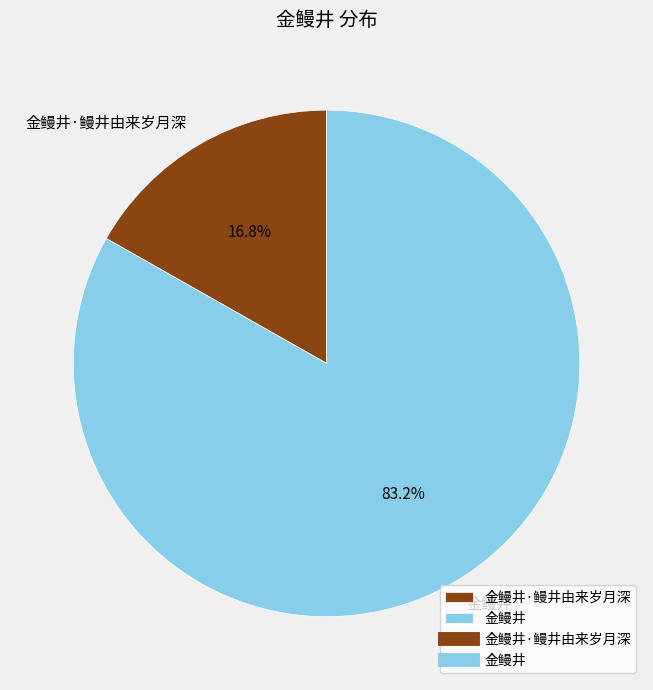

Count the number of slices in the pie.

2